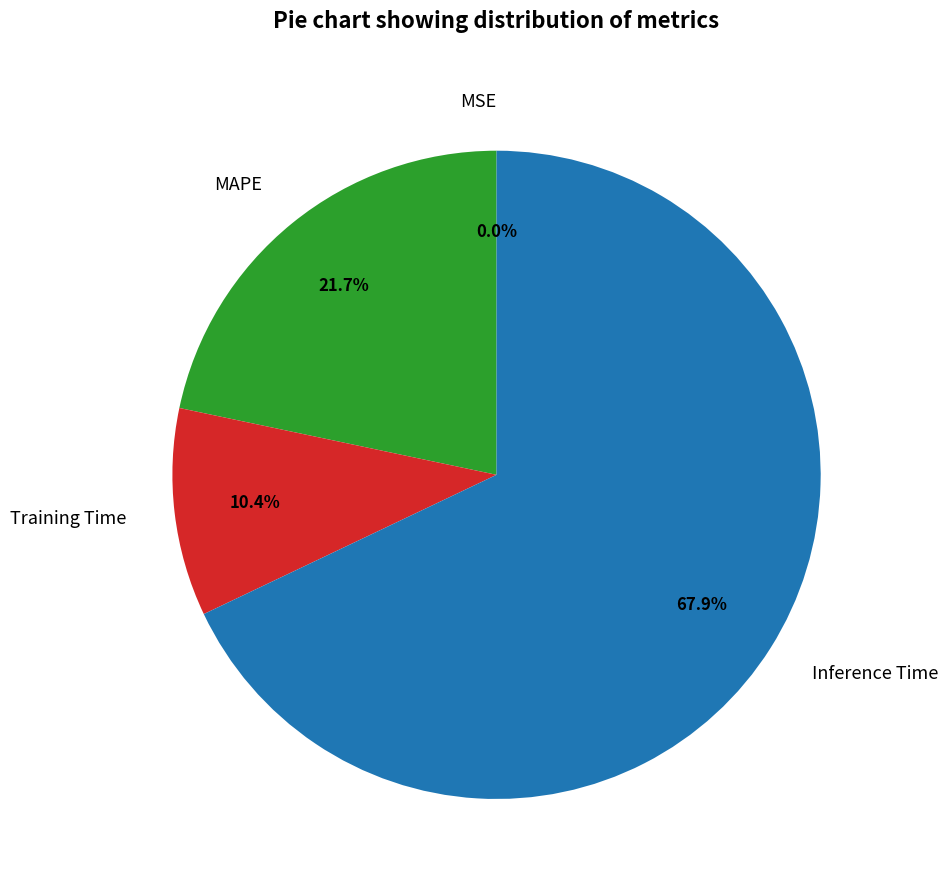

What is the majority slice?

Inference Time